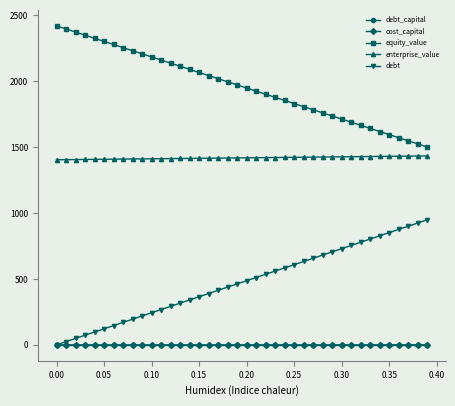

Does the chart have visible grid lines?

No